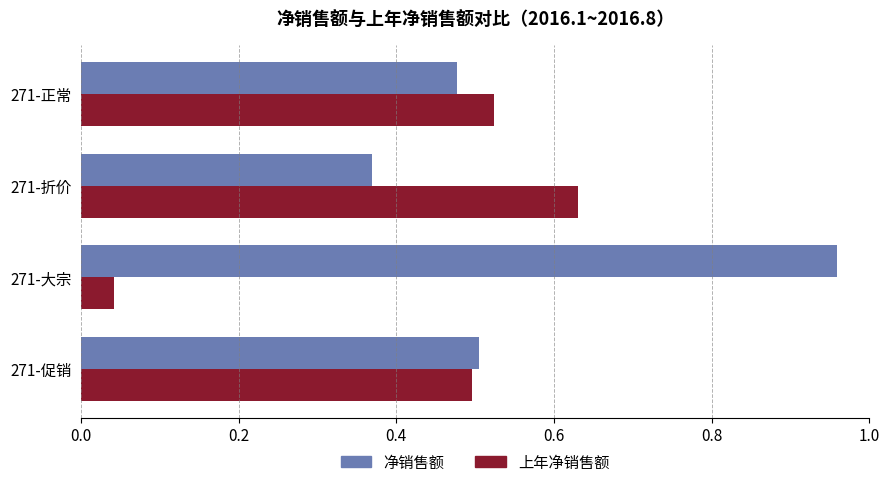

Which label corresponds to the smallest value in the chart?

271-大宗